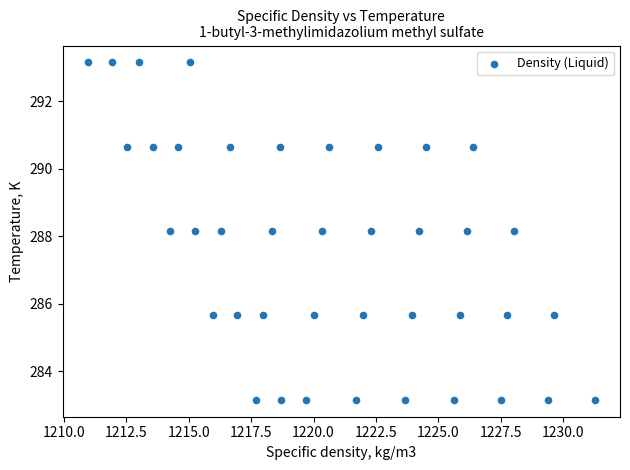

What is the range of X values (max minus min)?

20.3